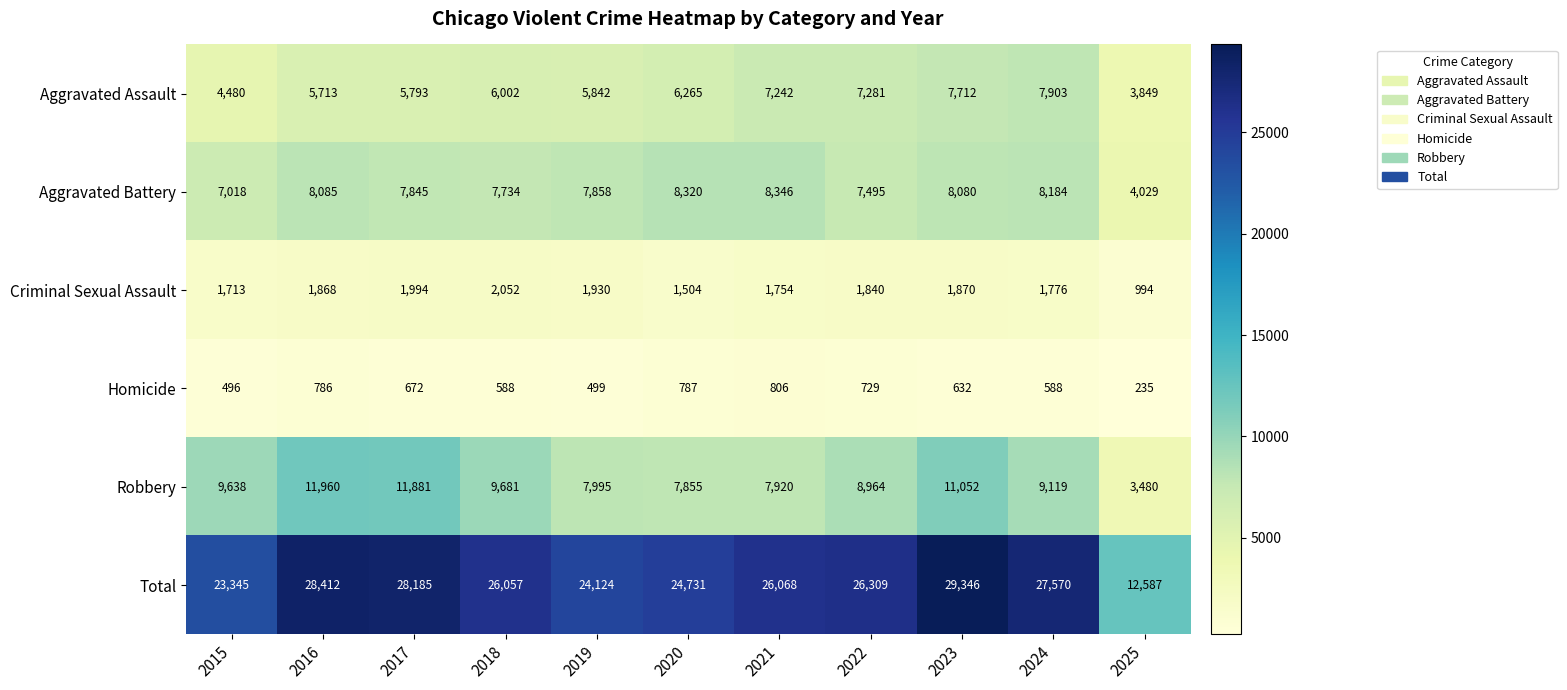

The value of Criminal Sexual Assault at 2025 is 538. True or false?

False